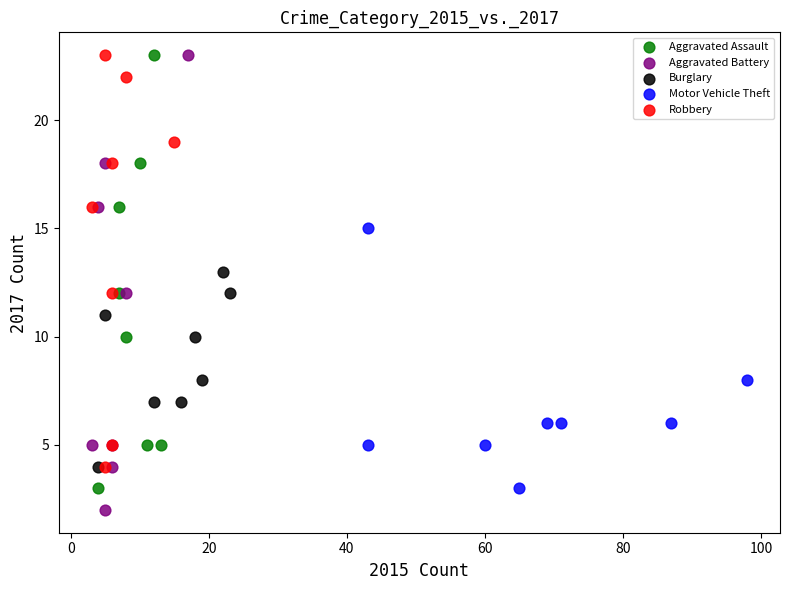

Which series has the largest Y range (max minus min)?

Aggravated Battery